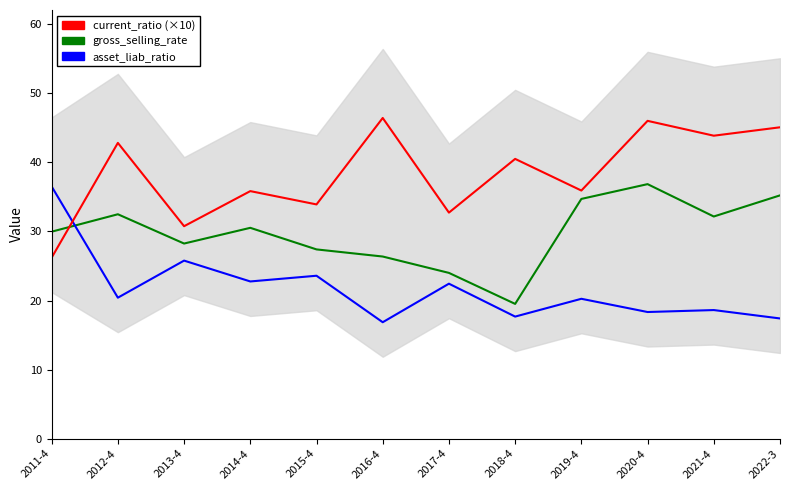

Reading left to right, transcribe all the data shown in this chart.

gross_selling_rate: 2011-4=30.0	2012-4=32.5	2013-4=28.3	2014-4=30.5	2015-4=27.4	2016-4=26.4	2017-4=24.0	2018-4=19.5	2019-4=34.7	2020-4=36.9	2021-4=32.2	2022-3=35.2
asset_liab_ratio: 2011-4=36.5	2012-4=20.4	2013-4=25.8	2014-4=22.8	2015-4=23.6	2016-4=16.9	2017-4=22.4	2018-4=17.7	2019-4=20.2	2020-4=18.3	2021-4=18.6	2022-3=17.4
current_ratio (×10): 2011-4=26.2	2012-4=42.8	2013-4=30.8	2014-4=35.9	2015-4=33.9	2016-4=46.4	2017-4=32.7	2018-4=40.5	2019-4=35.9	2020-4=46.0	2021-4=43.9	2022-3=45.1